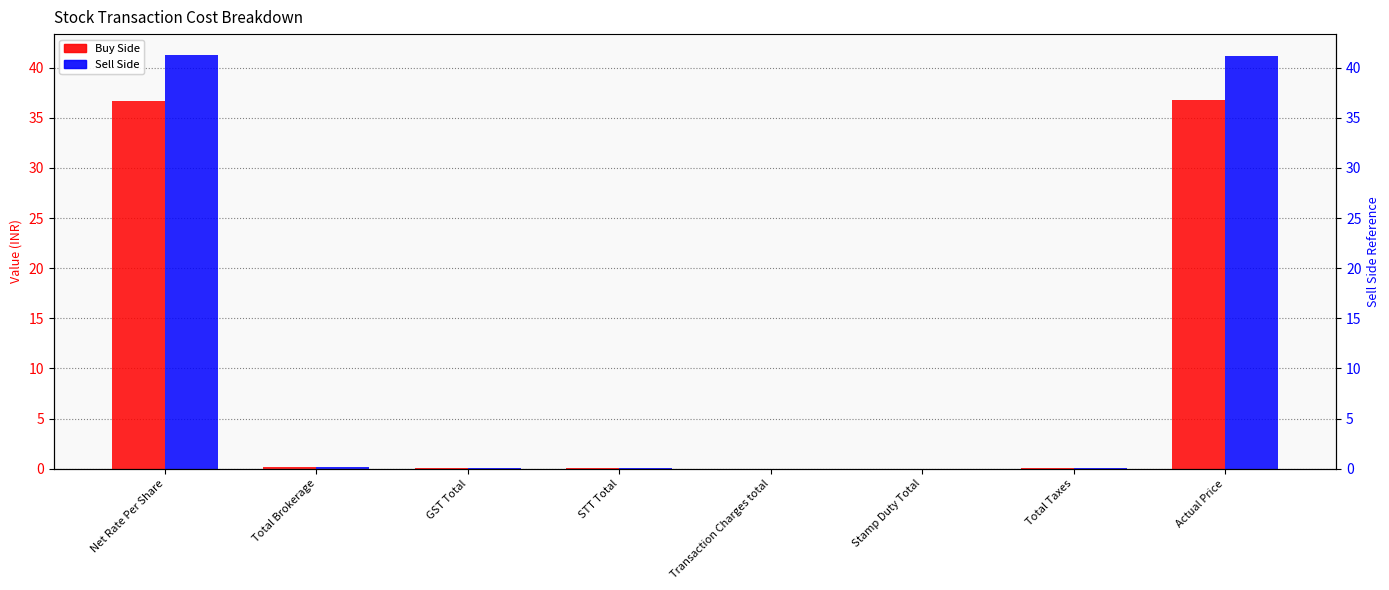

Reading right to left, what are all the values shown in this chart?

Buy Side: Actual Price=36.8	Total Taxes=0.1	Stamp Duty Total=0.0	Transaction Charges total=0.0	STT Total=0.0	GST Total=0.0	Total Brokerage=0.2	Net Rate Per Share=36.7
Sell Side: Actual Price=41.2	Total Taxes=0.1	Stamp Duty Total=0.0	Transaction Charges total=0.0	STT Total=0.0	GST Total=0.0	Total Brokerage=0.2	Net Rate Per Share=41.3